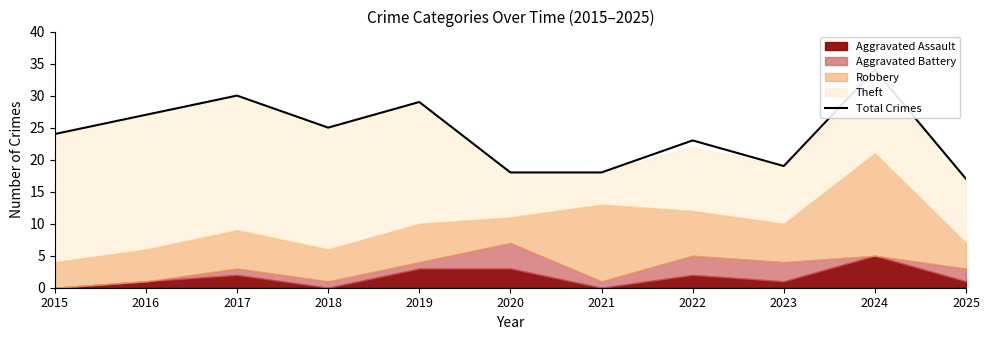

What is the sum of all values?

264